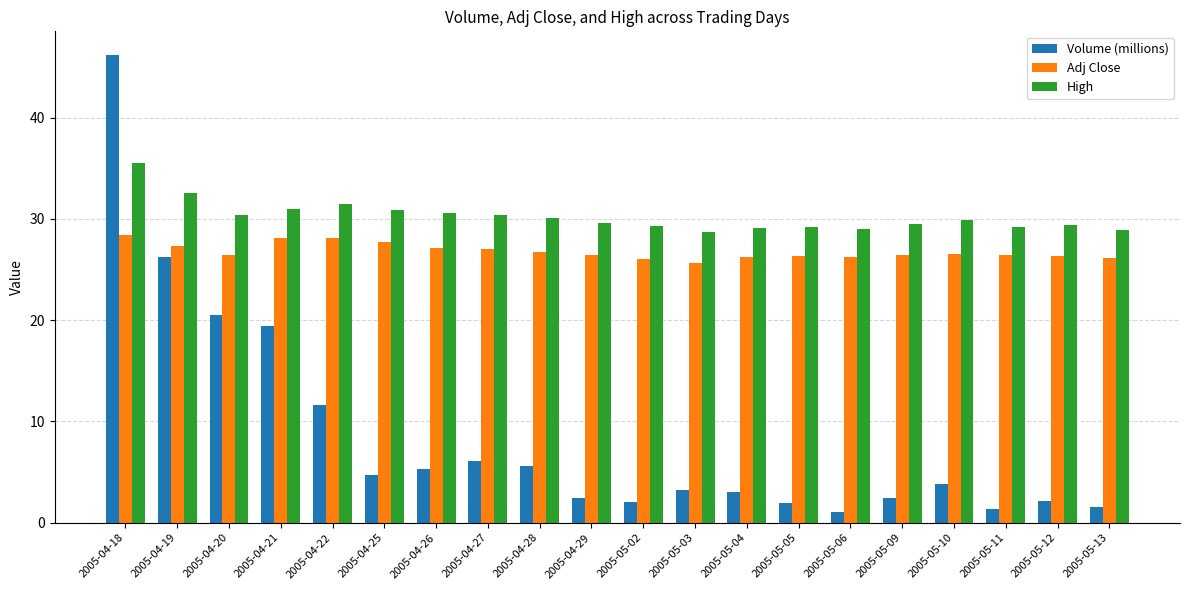

The value of High at 2005-05-10 is 49.3. True or false?

False